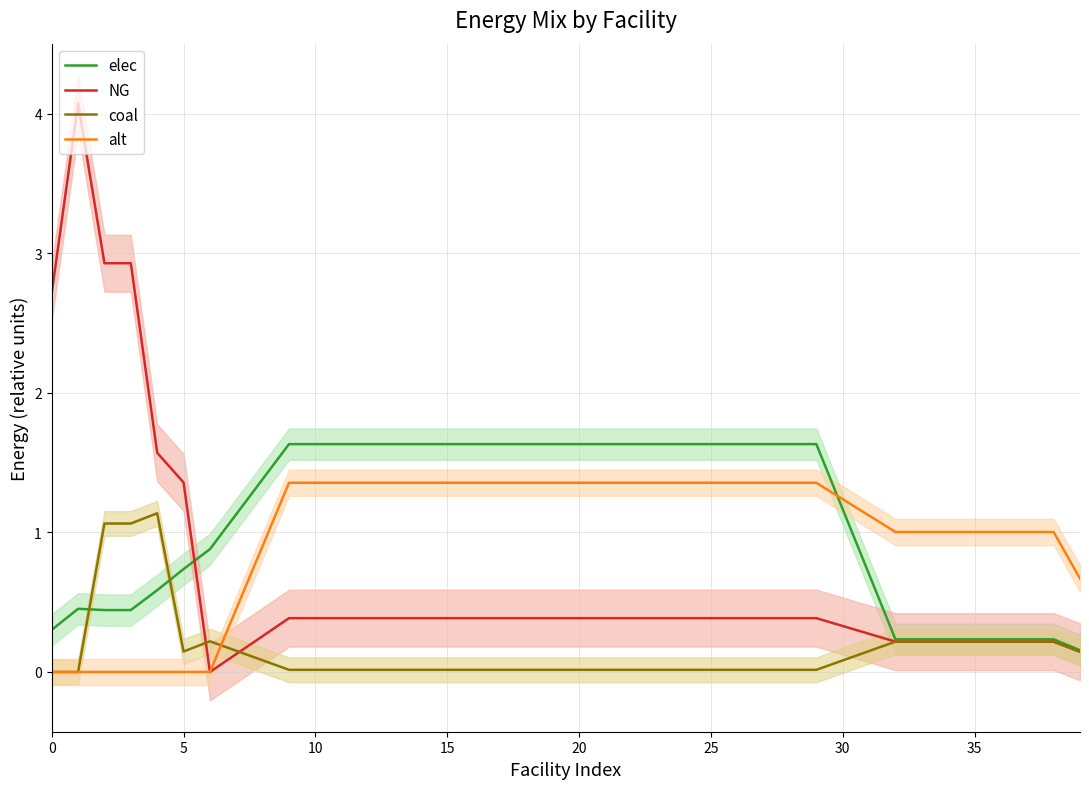

True or false: elec and alt cross at least once.

True